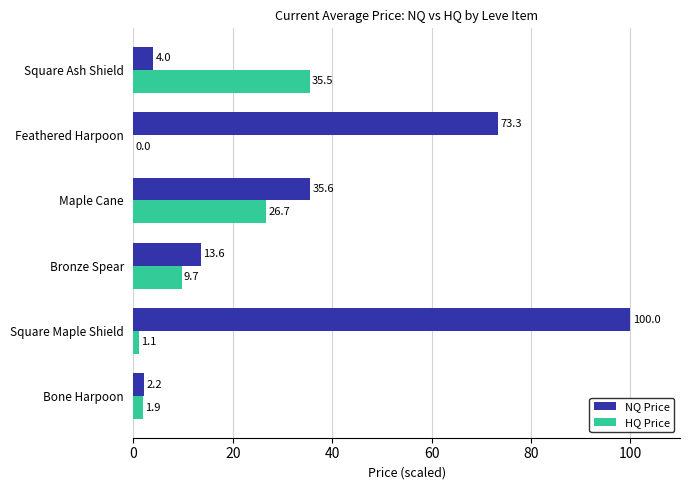

At which category is the sum across all series the highest?

Square Maple Shield